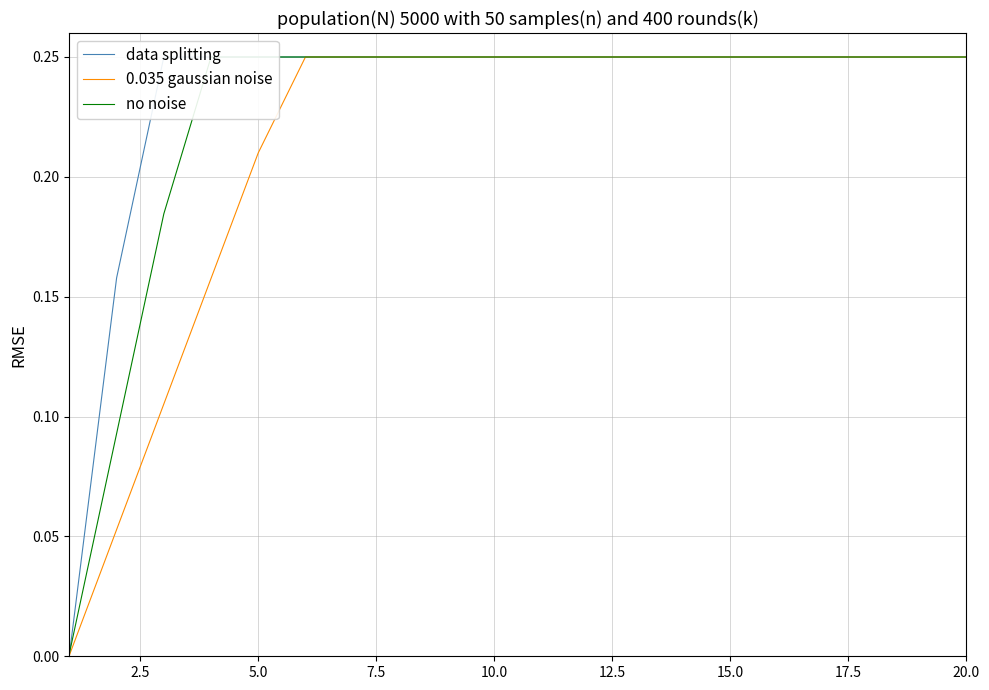

How many lines are shown in the chart?

3